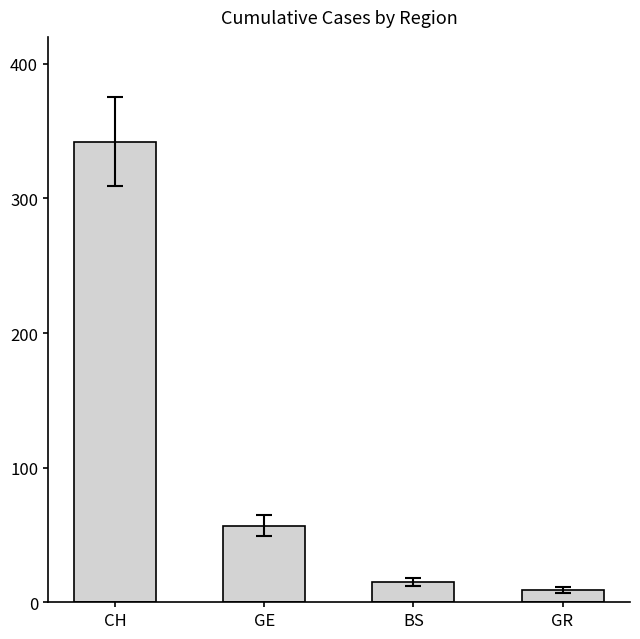

Does the chart contain stacked bars?

No